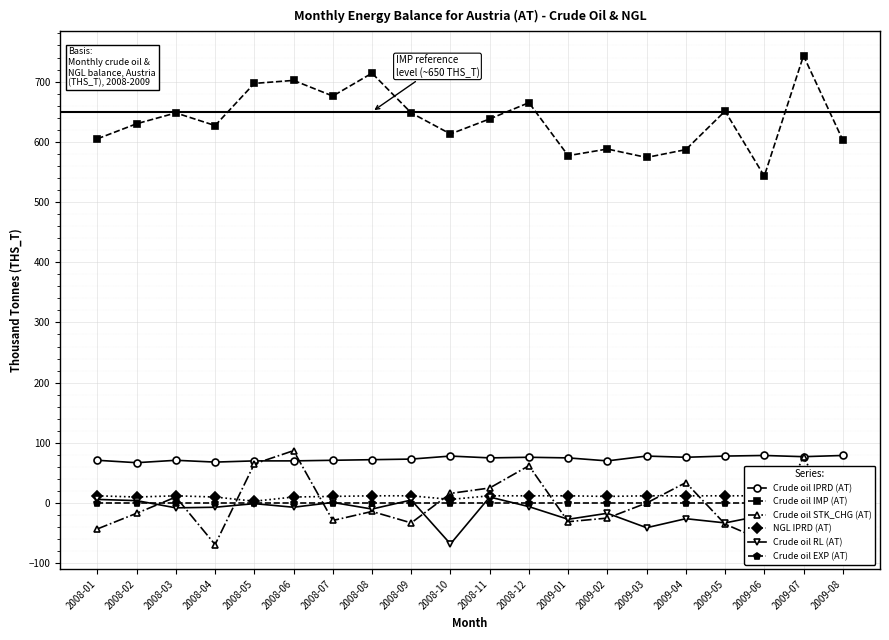

True or false: NGL IPRD (AT) and Crude oil EXP (AT) intersect in this chart.

False